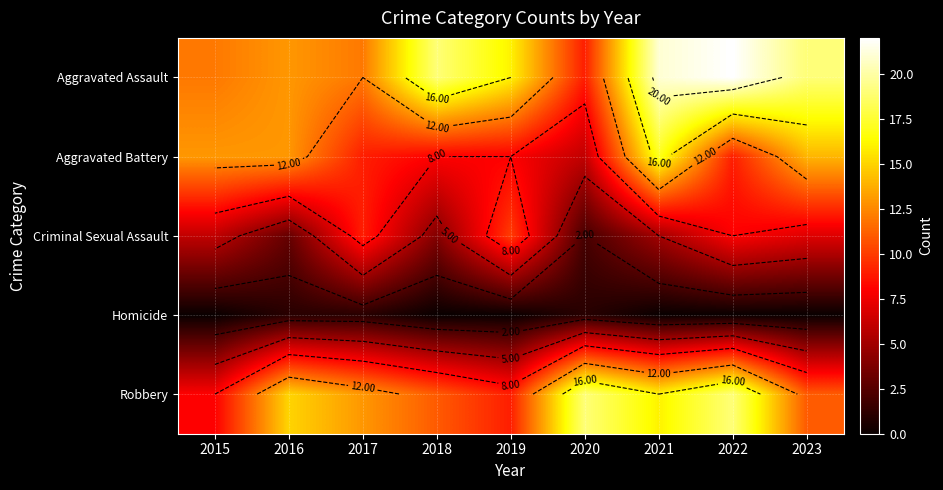

What is the total value across all series at 2017?

44